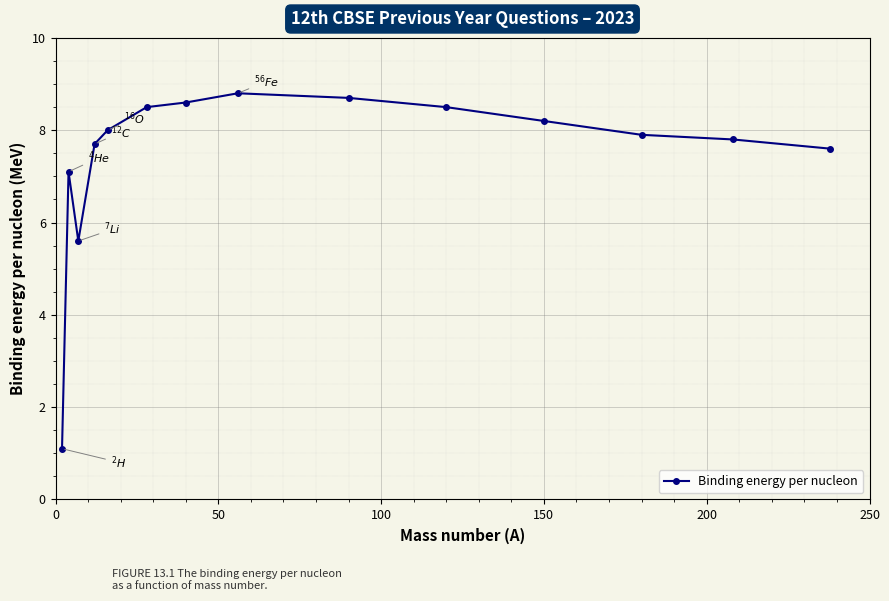

True or false: the data has more than 1 interior local peaks.

True